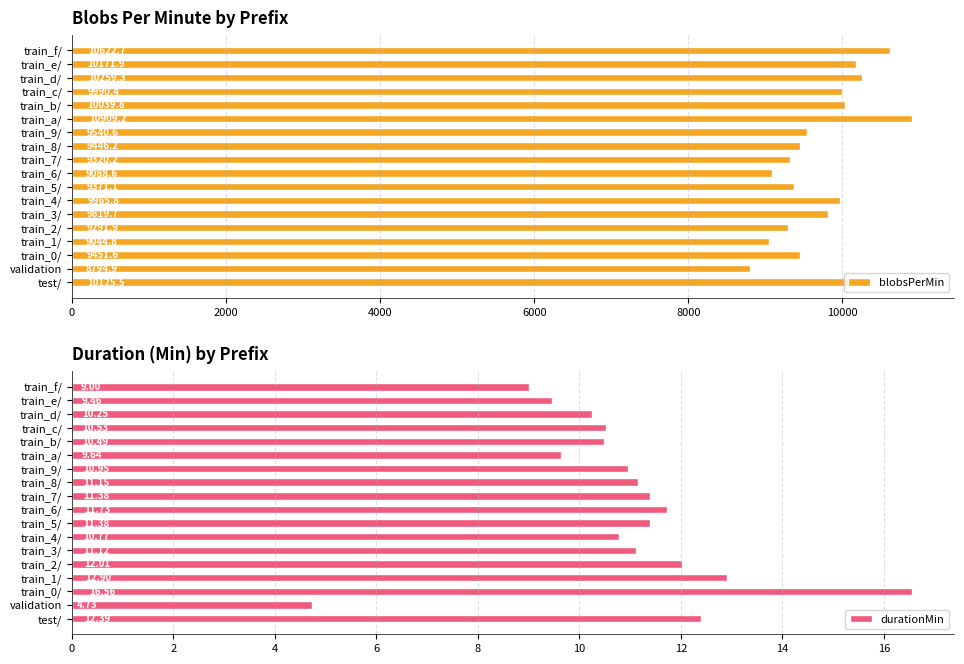

At which label does blobsPerMin reach its peak?

train_a/